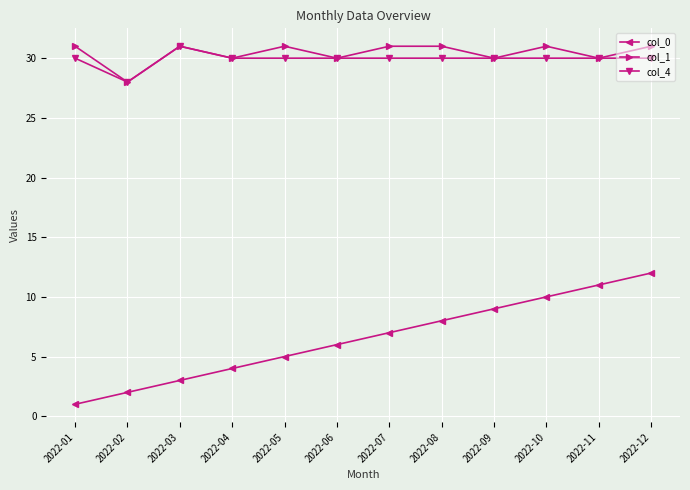

Which category has the lowest value in the col_1 series?

2022-02